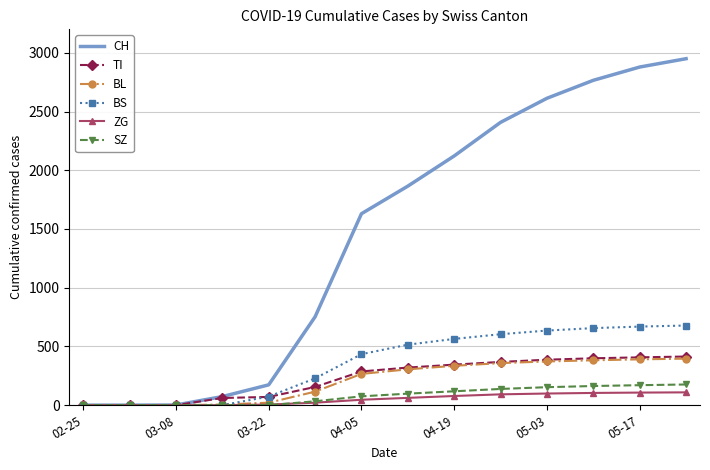

What is the difference between the second highest and minimum values in the SZ series?

170